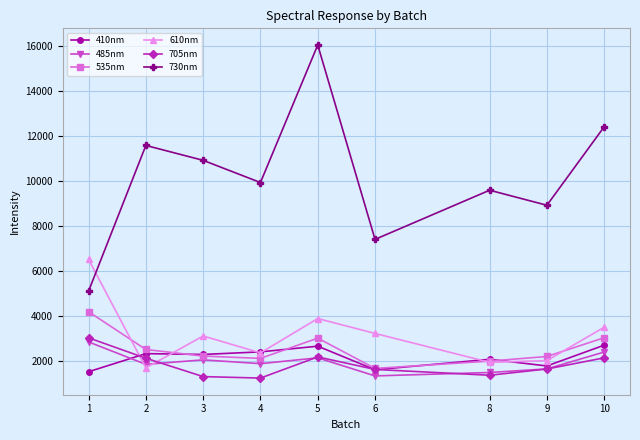

Where does the 610nm series first go above 3130?

1